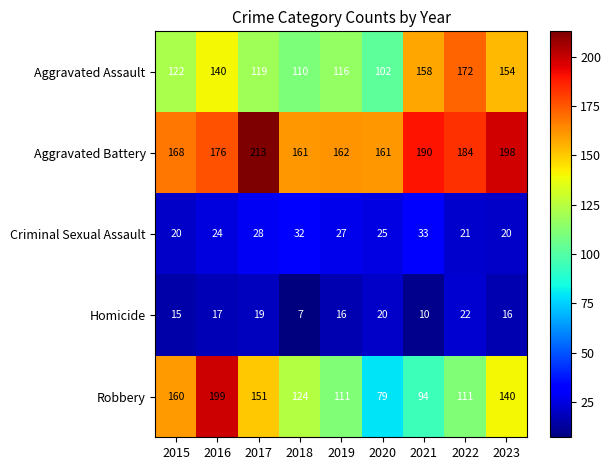

List the series in order of their peak value, highest first.

Aggravated Battery, Robbery, Aggravated Assault, Criminal Sexual Assault, Homicide